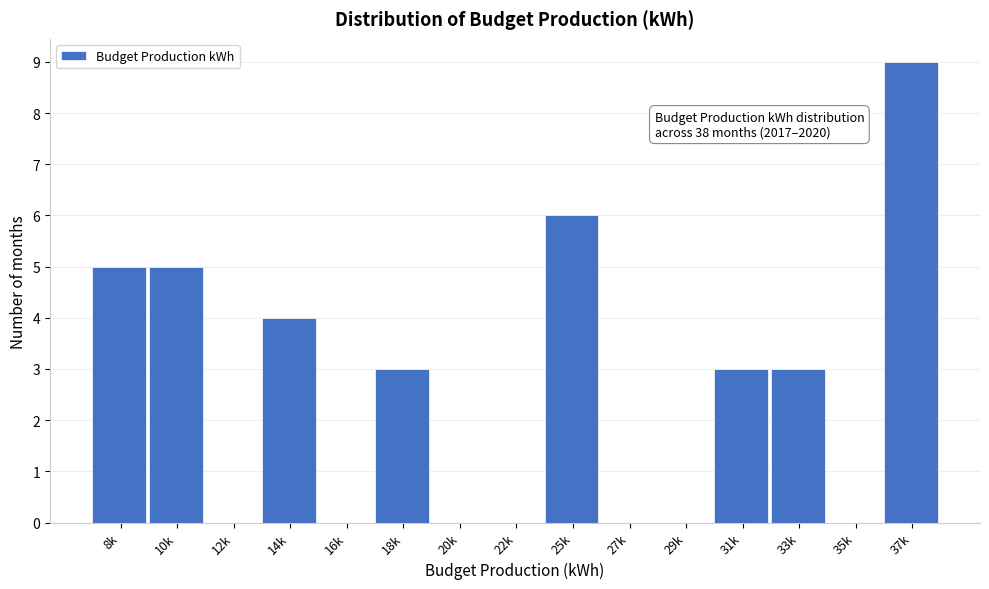

Reading right to left, what are all the values shown in this chart?

37k=9	35k=0	33k=3	31k=3	29k=0	27k=0	25k=6	22k=0	20k=0	18k=3	16k=0	14k=4	12k=0	10k=5	8k=5